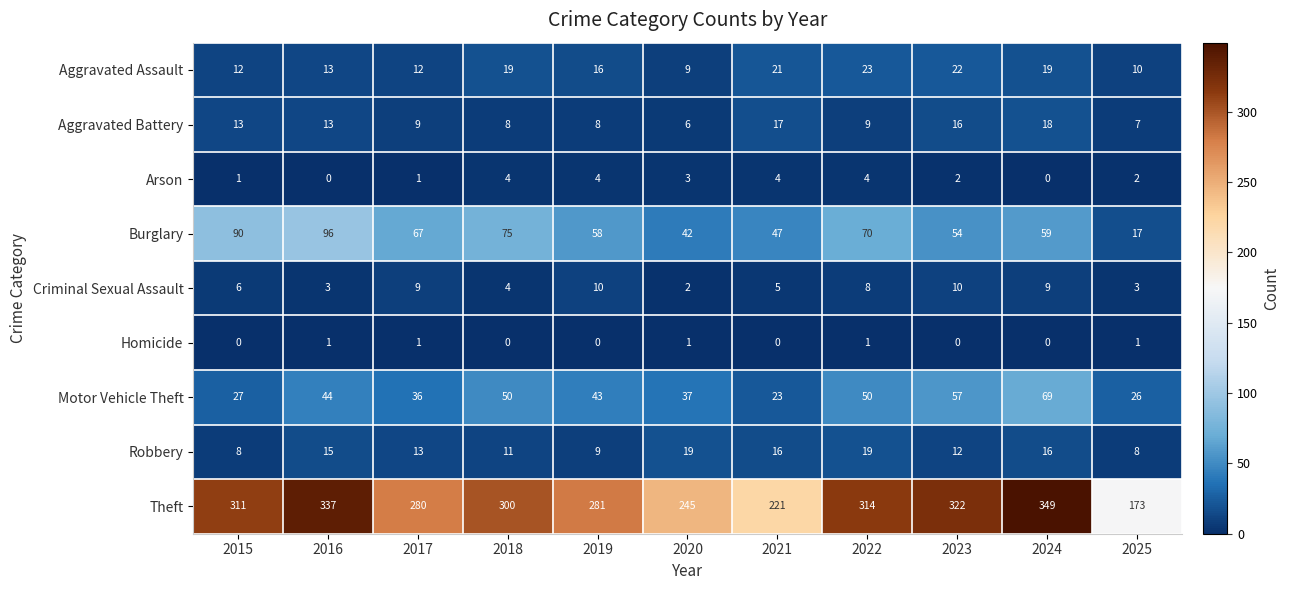

What is the average value of the Robbery series?

13